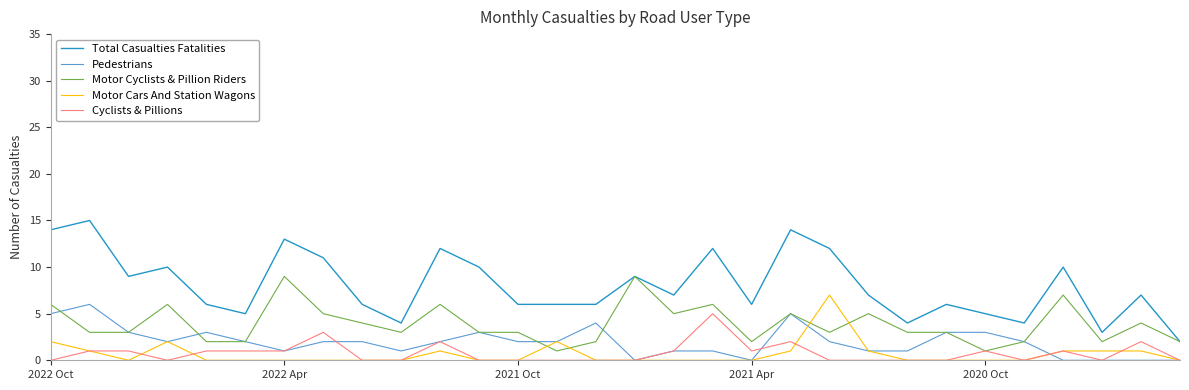

What is the difference between the second highest and second lowest values in the Total Casualties Fatalities series?

11